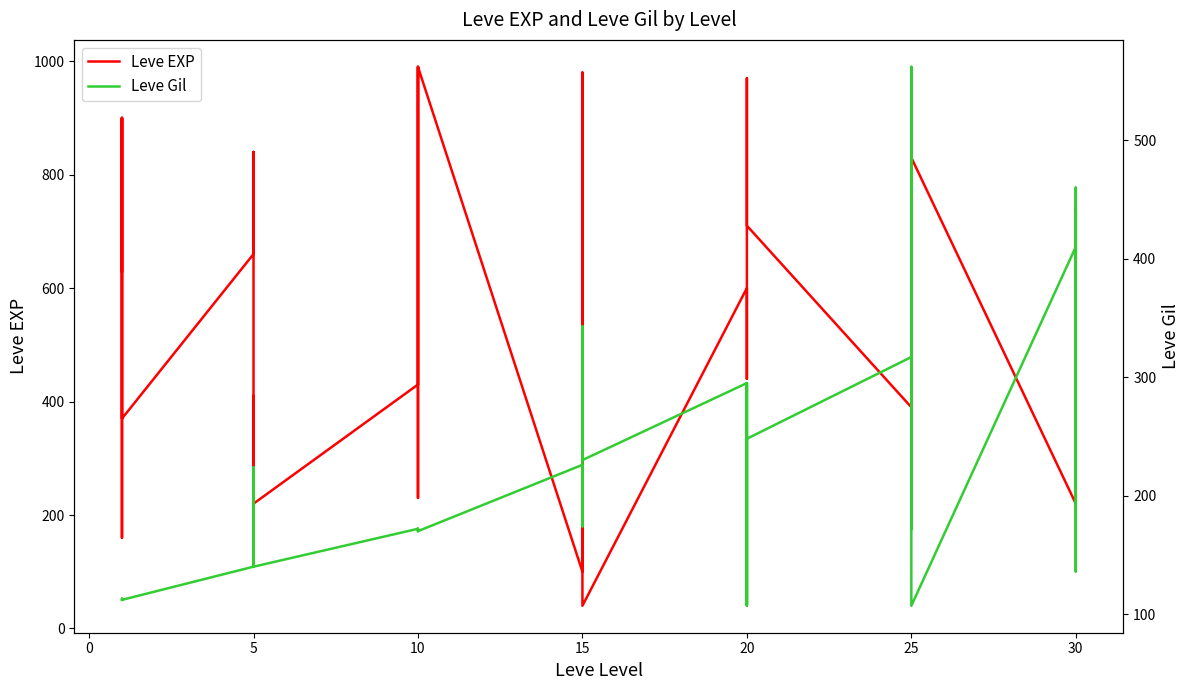

The Leve Gil series shows 67 at 15. True or false?

False